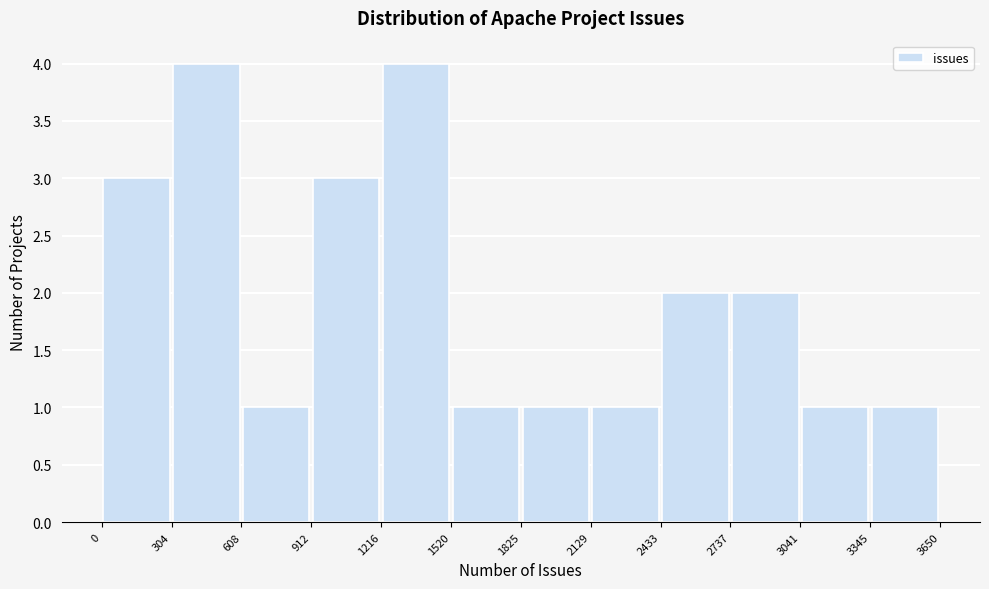

What is the height of the bar covering 2433 to 2737 on the x-axis? The values are not printed on the chart, so give them approximately, as read against the axis.

2